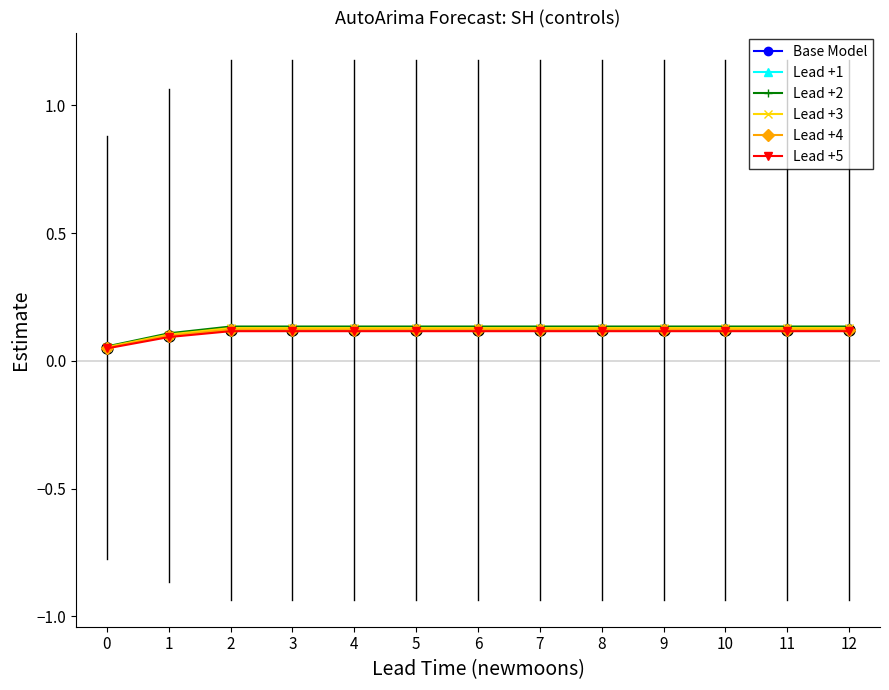

Does the chart have visible grid lines?

No